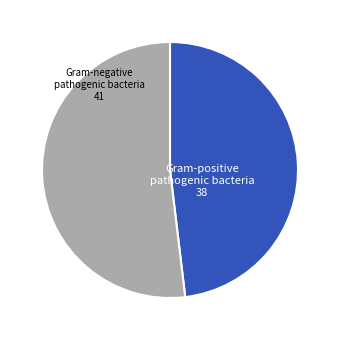

Does any single category account for the majority?

Yes